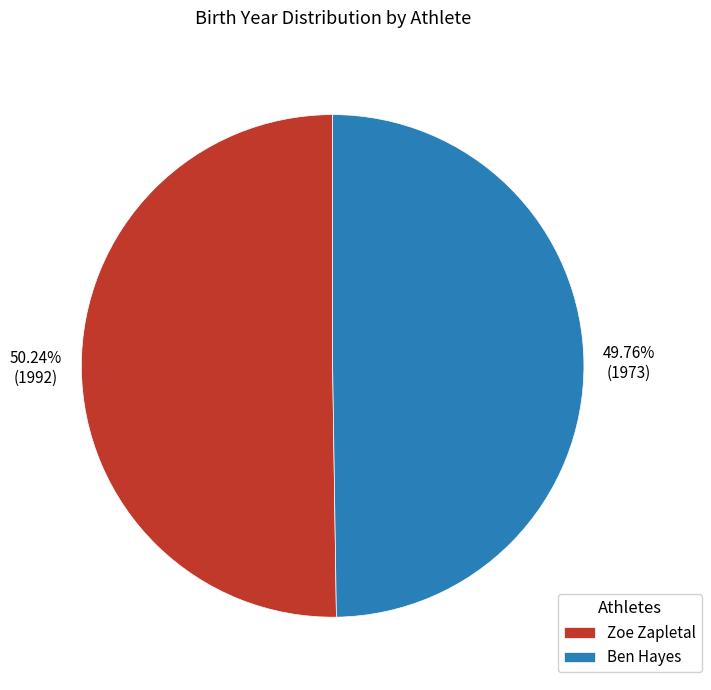

Is there a majority slice in this chart?

Yes